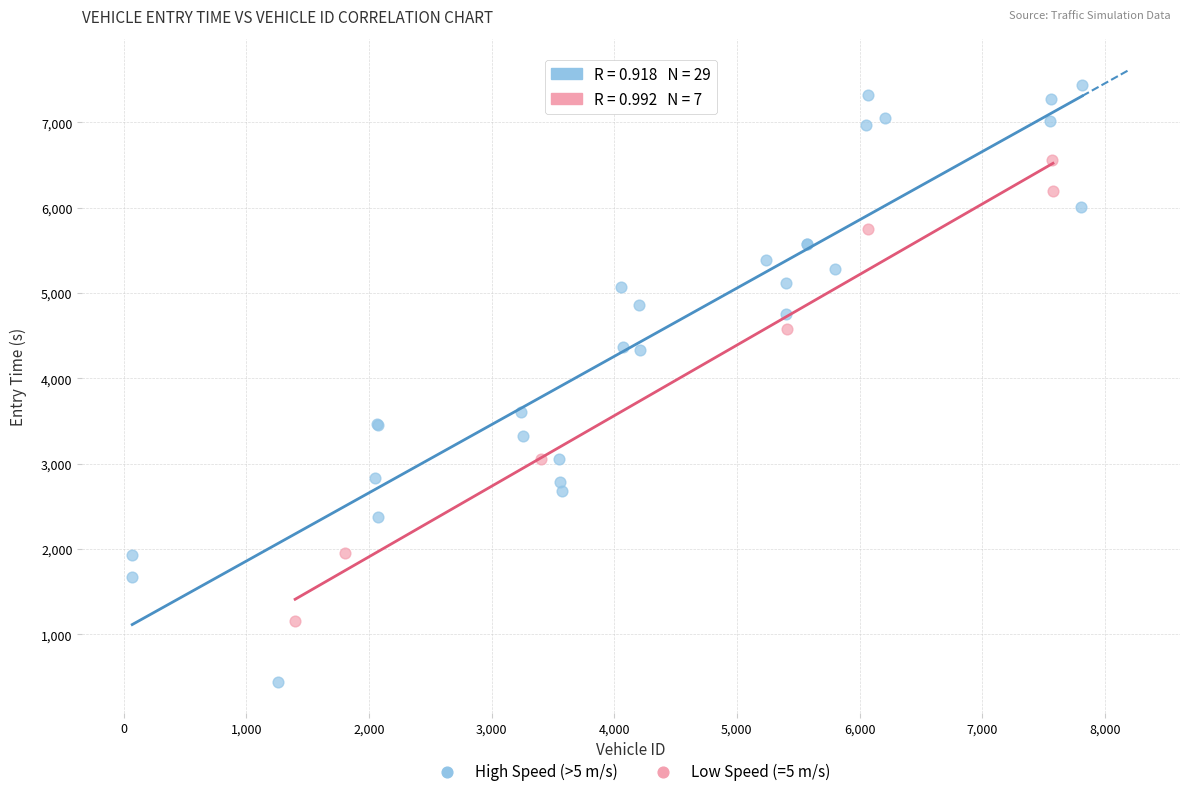

Which series has the widest spread of Y values?

High Speed (>5 m/s)